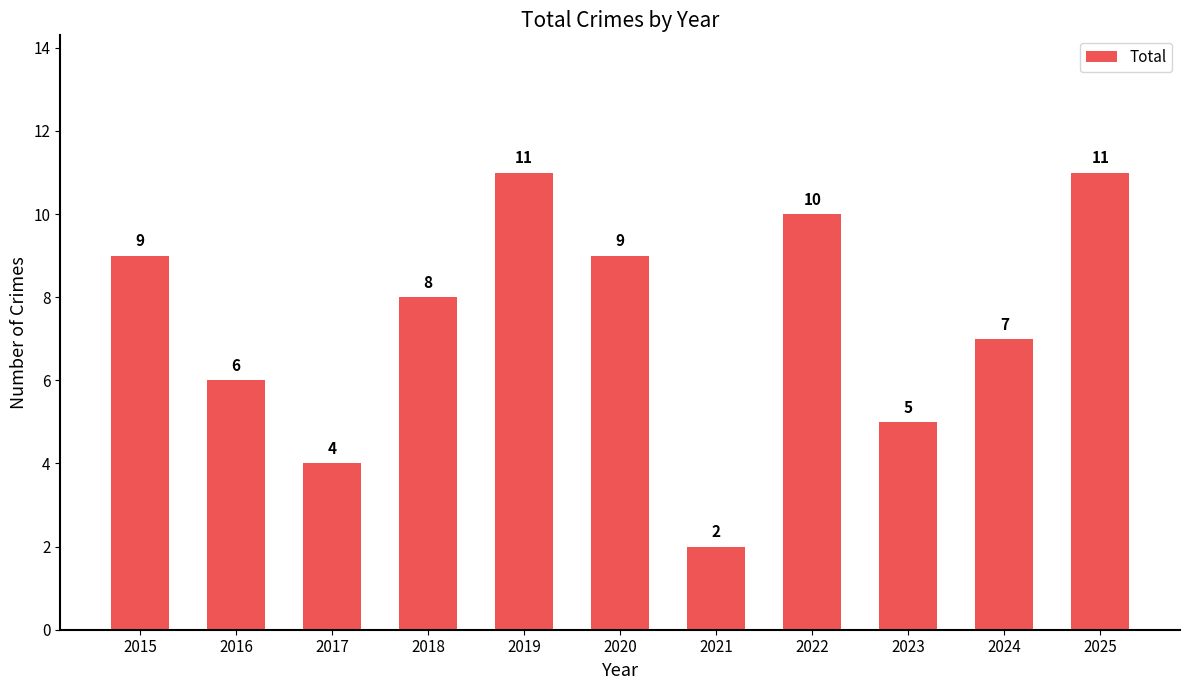

Reading left to right, what are all the values shown in this chart?

9	6	4	8	11	9	2	10	5	7	11